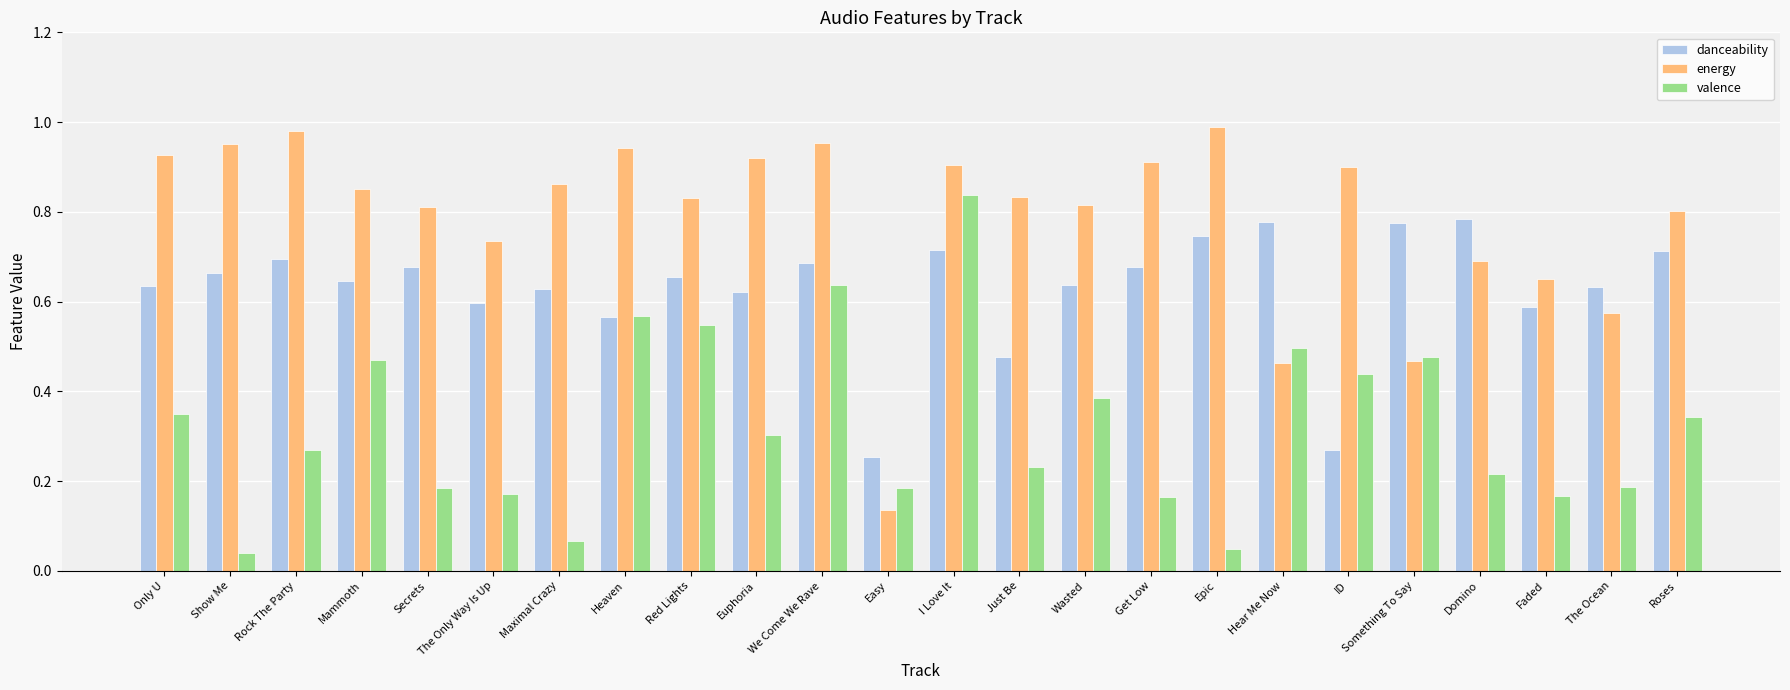

The energy series shows 0.0 at Easy. True or false?

False